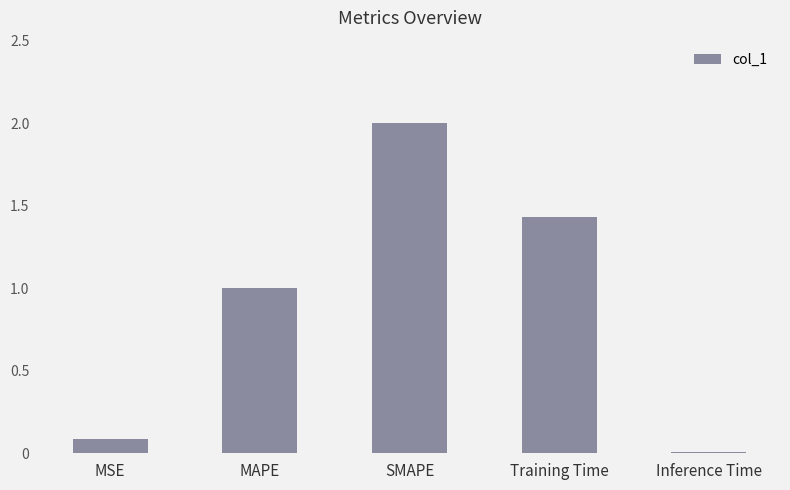

What position from the right is Inference Time?

1